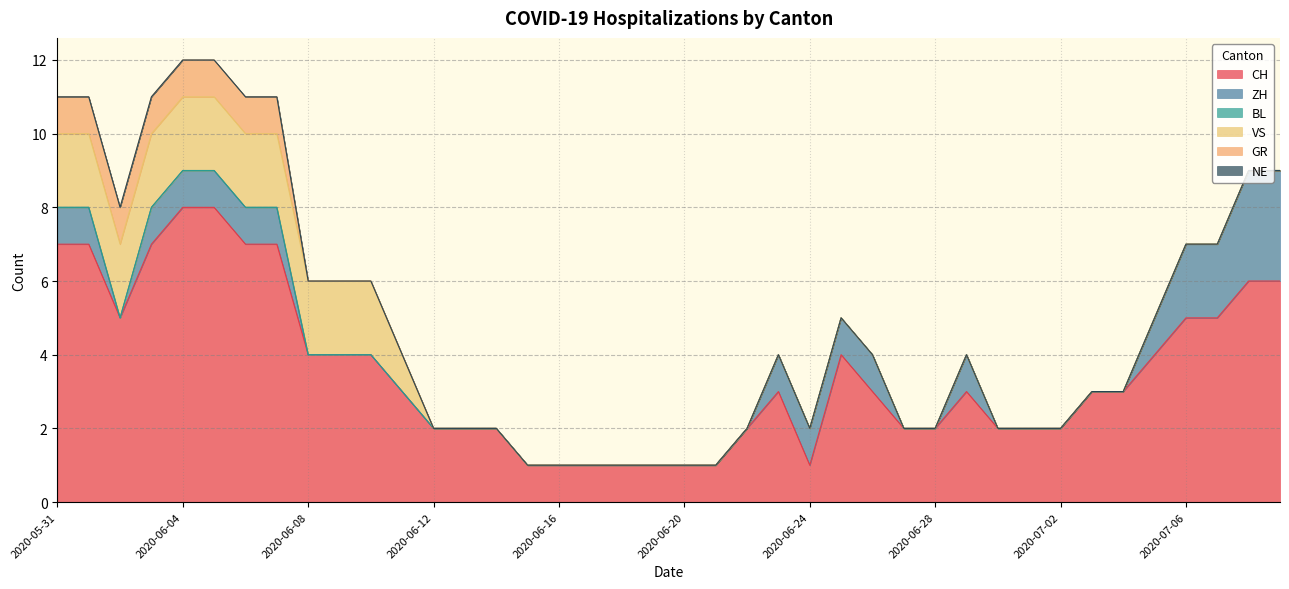

What are all the series names shown in the legend?

CH, ZH, BL, VS, GR, NE